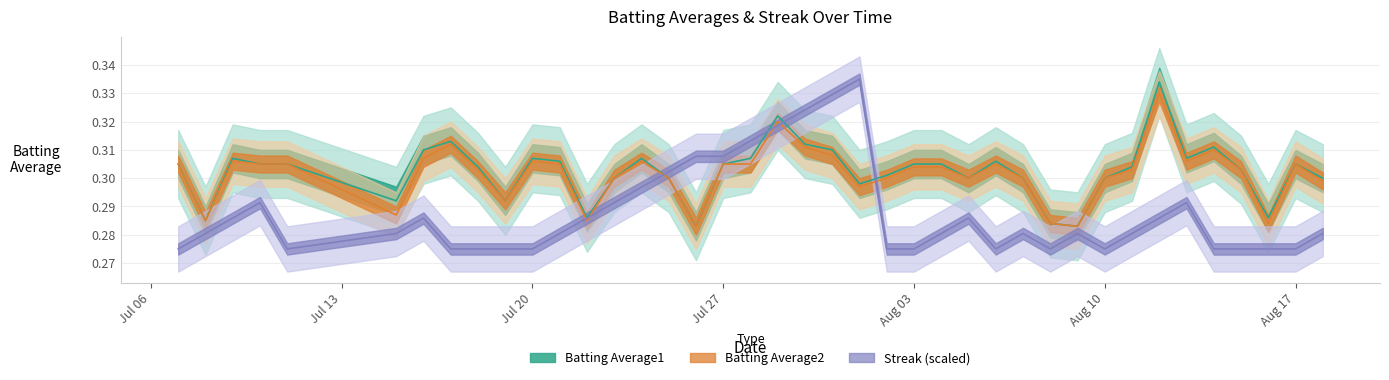

The Batting Average2 series shows 0.5 at 34. True or false?

False